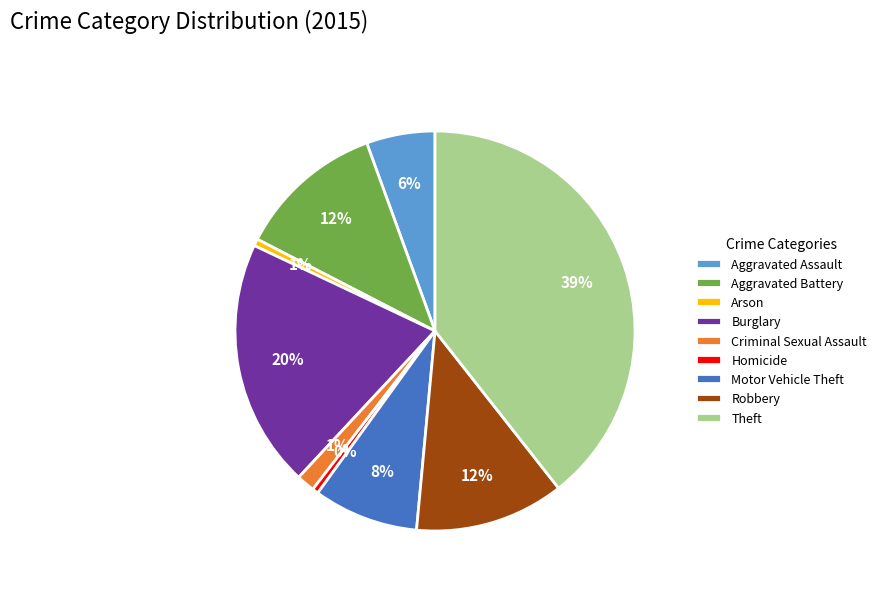

Combined, do Criminal Sexual Assault and Burglary account for over 50%?

No